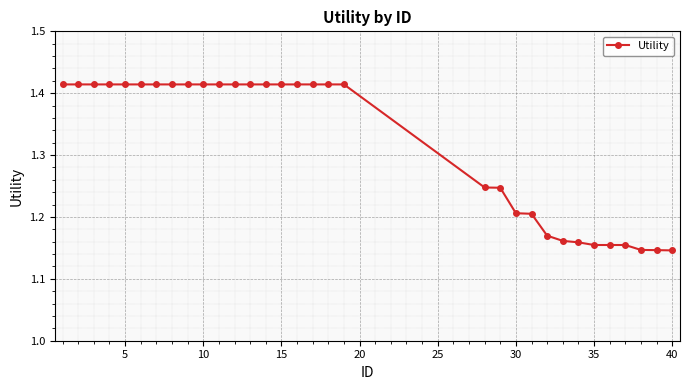

How many values are between 1 and 2?

32